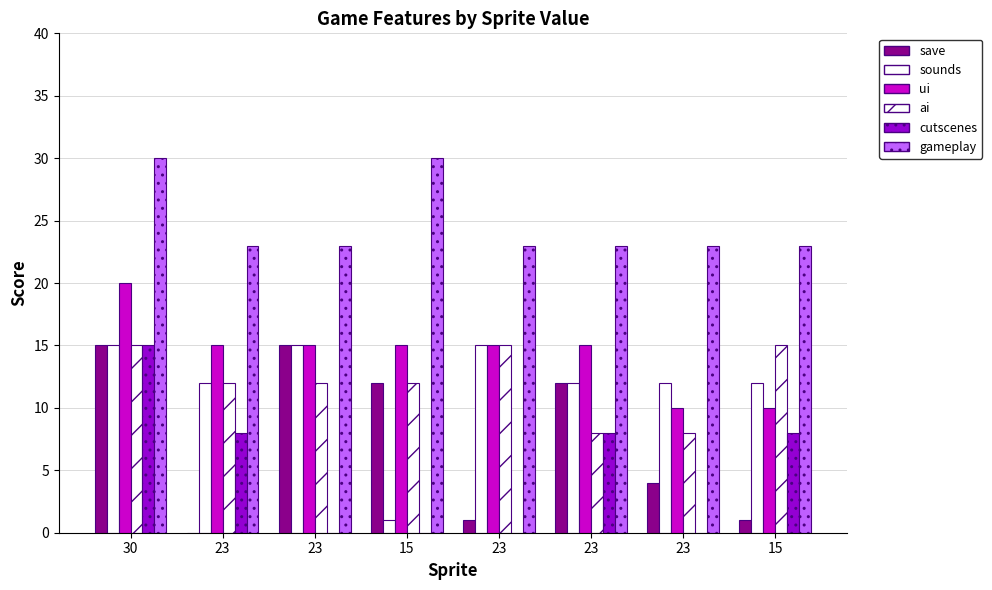

What is the label of the 4th bar from the left?

15